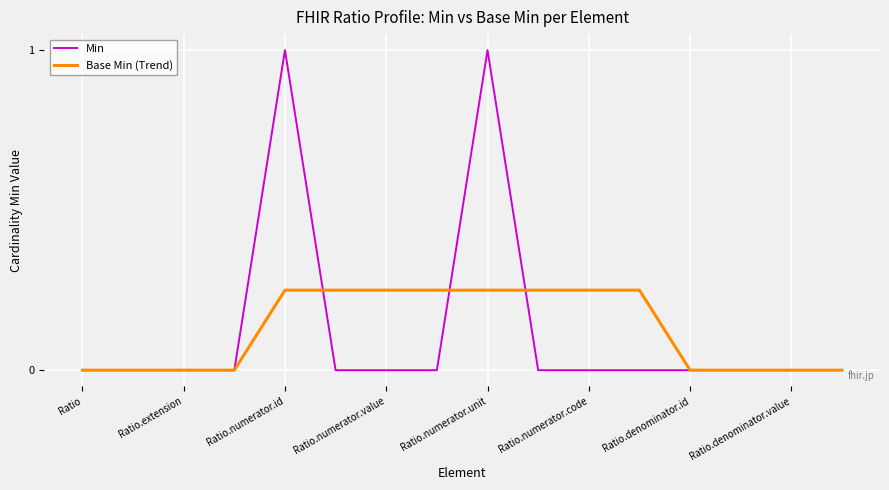

What is the maximum value shown in the chart?

1.0